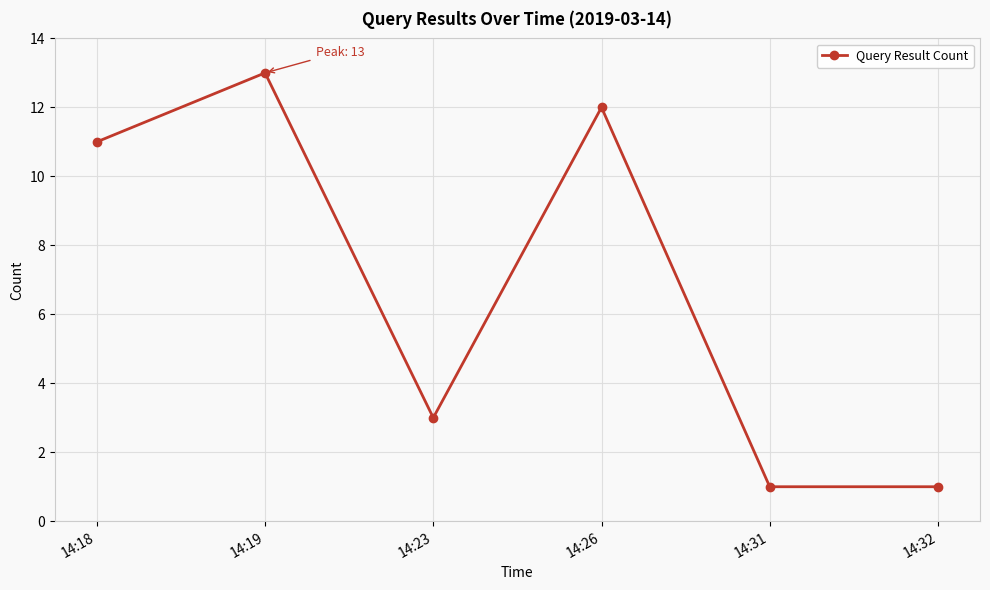

How many categories are shown in the chart?

6